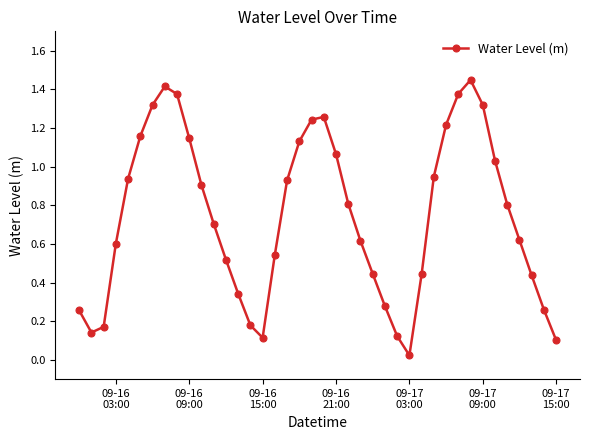

How many interior local peaks (higher than both neighbors) does the data have?

3